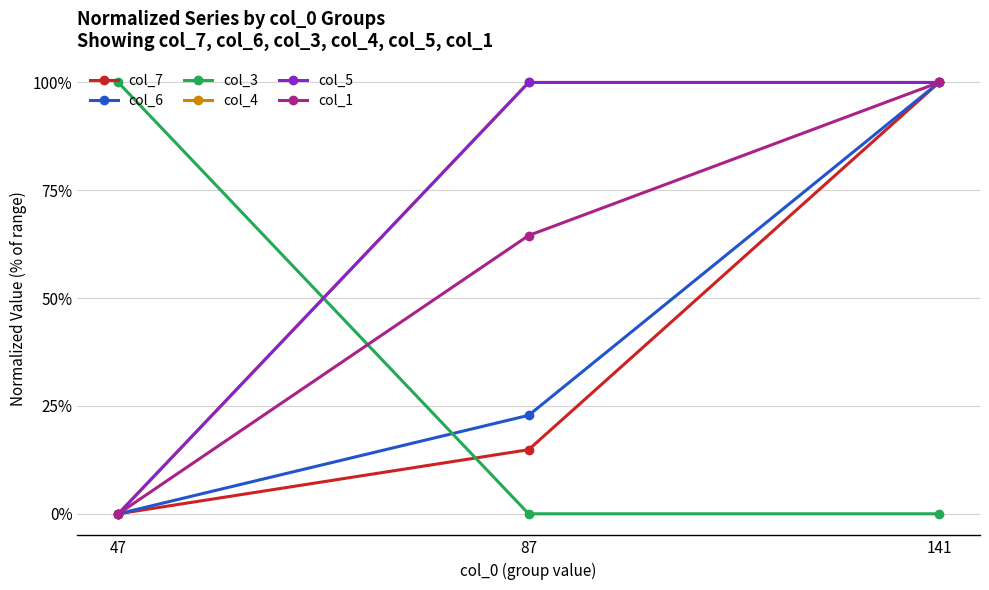

At which label does col_3 reach its peak?

47